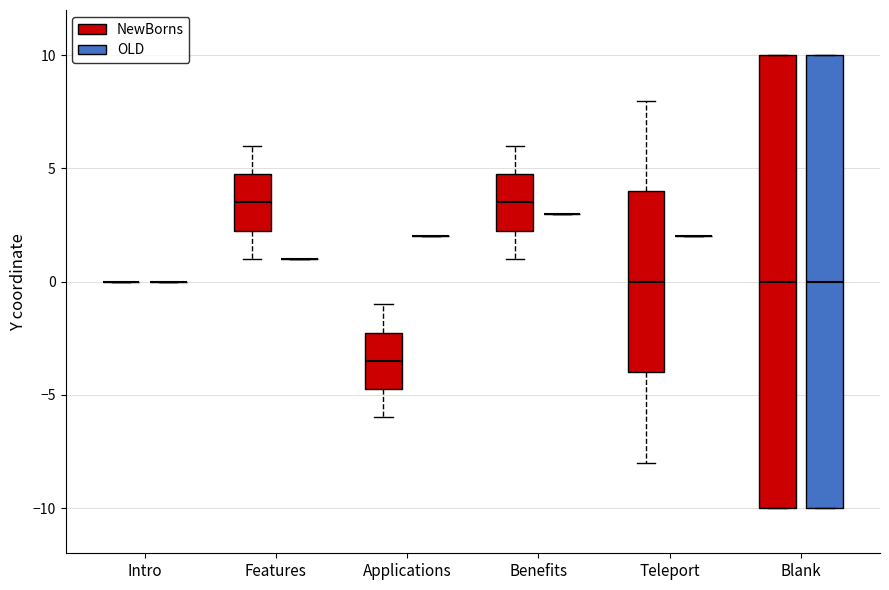

Reading left to right, transcribe this box plot: for each box, give where its median line is, the range the box spans, and where its two whiskers end, as read against the y-axis. The values are not printed on the chart, so give them approximately, as read against the axis.

Intro (NewBorns): box collapsed to a line at 0.0, whiskers 0.0 to 0.0
Intro (OLD): box collapsed to a line at 0.0, whiskers 0.0 to 0.0
Features (NewBorns): median 3.5, box 2.5 to 5.0, whiskers 1.0 to 6.0
Features (OLD): box collapsed to a line at 1.0, whiskers 1.0 to 1.0
Applications (NewBorns): median -3.5, box -4.5 to -2.0, whiskers -6.0 to -1.0
Applications (OLD): box collapsed to a line at 2.0, whiskers 2.0 to 2.0
Benefits (NewBorns): median 3.5, box 2.5 to 5.0, whiskers 1.0 to 6.0
Benefits (OLD): box collapsed to a line at 3.0, whiskers 3.0 to 3.0
Teleport (NewBorns): median 0.0, box -4.0 to 4.0, whiskers -8.0 to 8.0
Teleport (OLD): box collapsed to a line at 2.0, whiskers 2.0 to 2.0
Blank (NewBorns): median 0.0, box -10.0 to 10.0, whiskers -10.0 to 10.0
Blank (OLD): median 0.0, box -10.0 to 10.0, whiskers -10.0 to 10.0